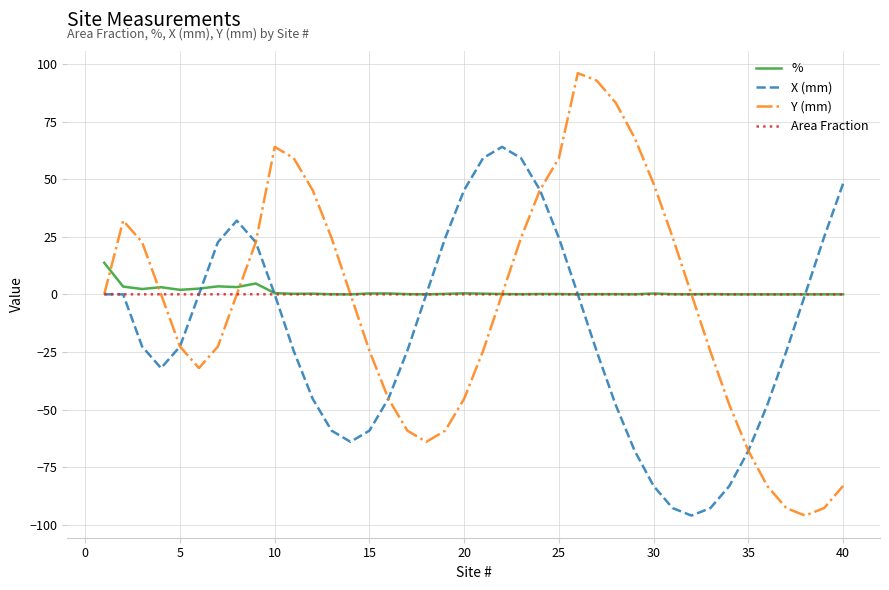

What is the smallest value displayed?

-96.0